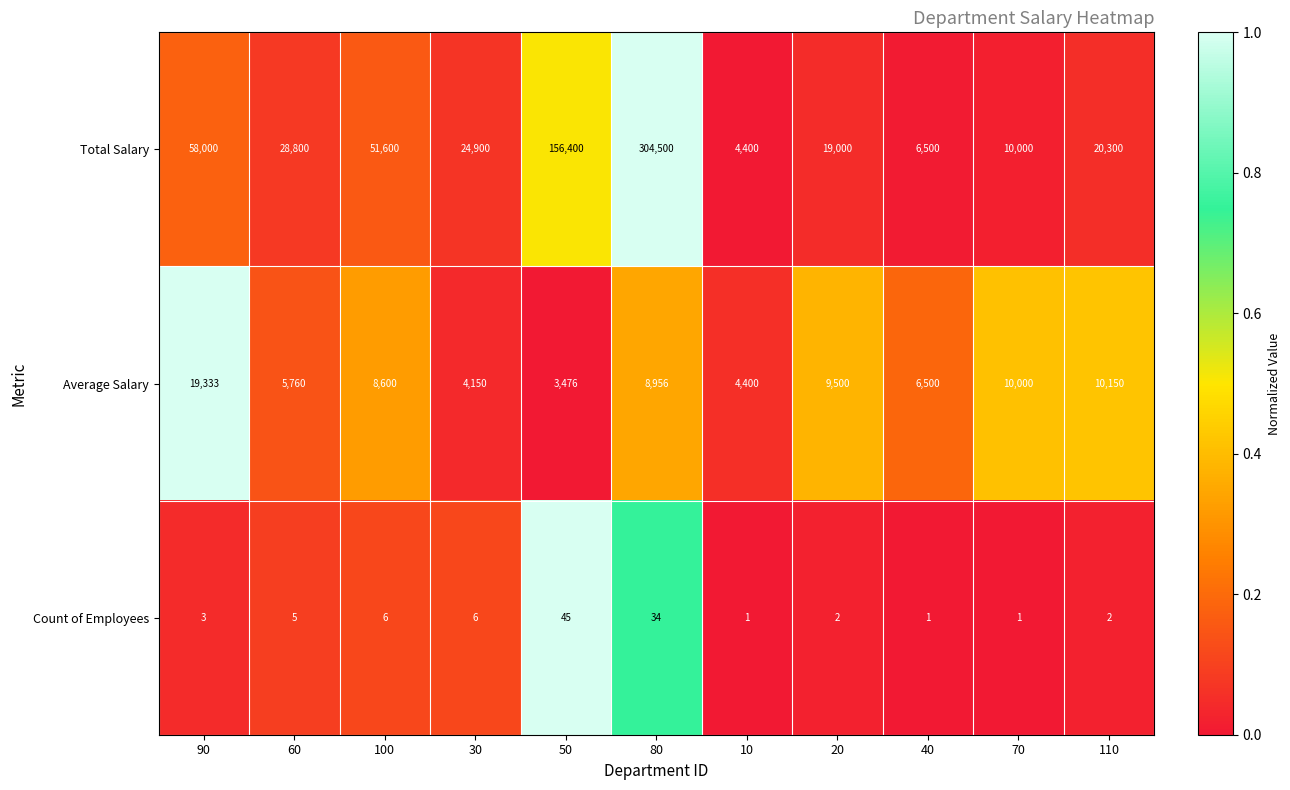

What is the difference between the maximum and second lowest values in the Total Salary series?

298000